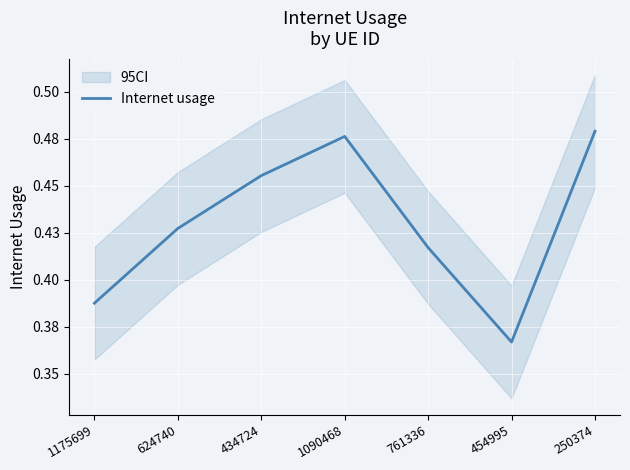

What position from the right is 761336?

3